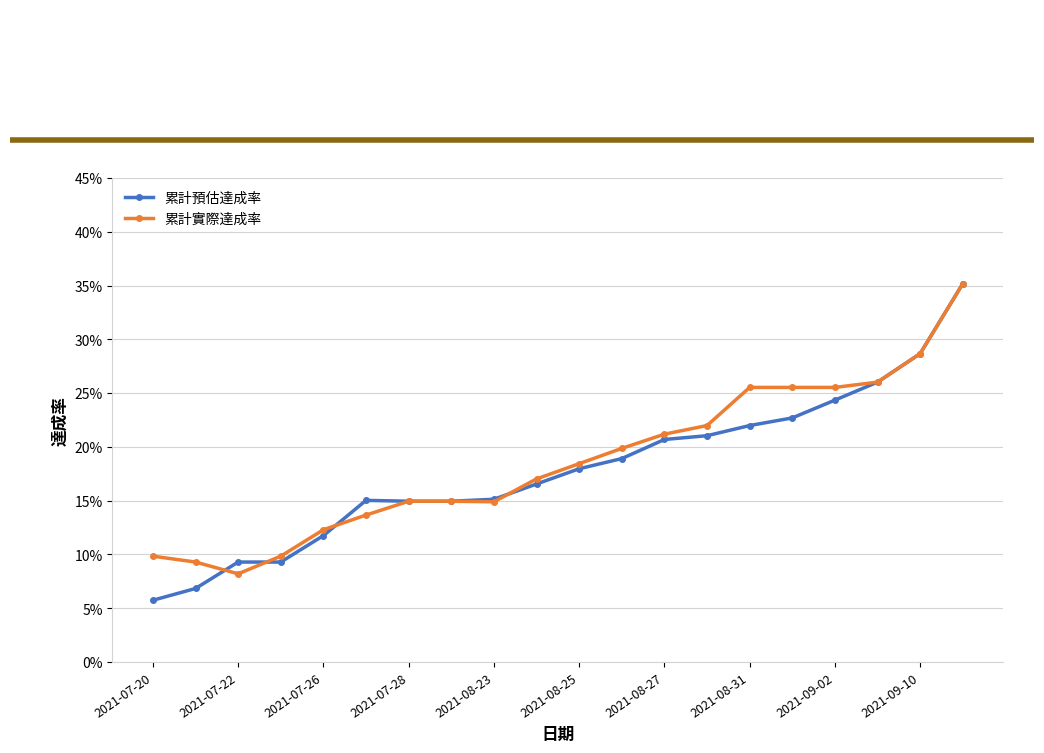

Rank the series by their average value, from highest to lowest.

累計實際達成率, 累計預估達成率